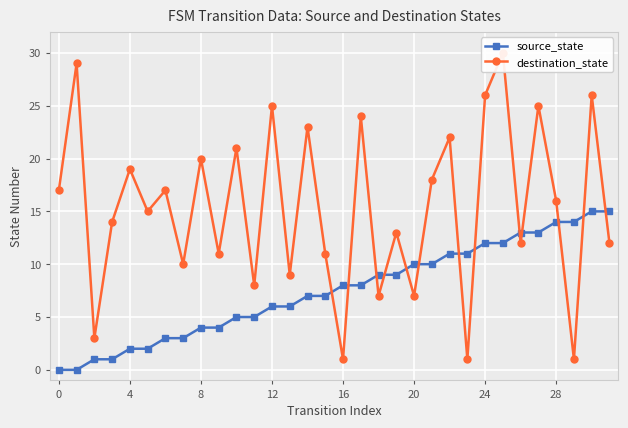

At how many categories does at least one series exceed 8?

29